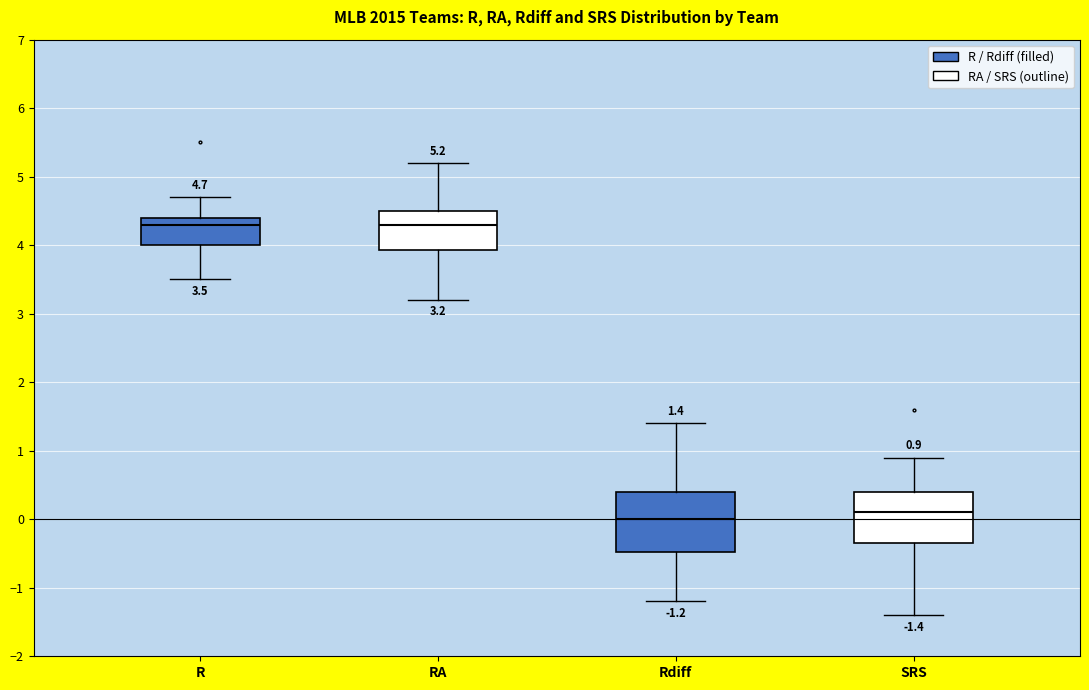

Which box is the tallest, from its lower edge to its upper edge?

Rdiff